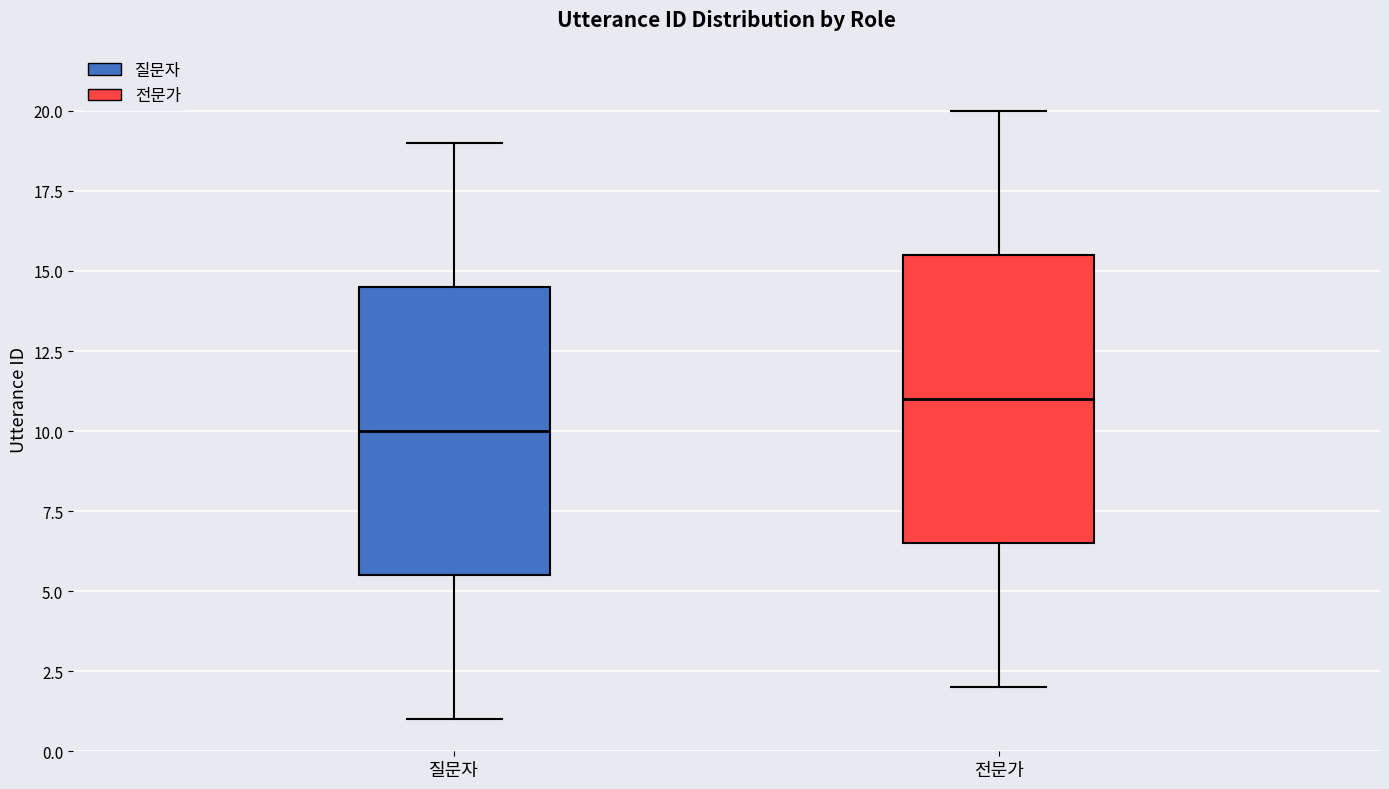

Reading left to right, transcribe this box plot: for each box, give where its median line is, the range the box spans, and where its two whiskers end, as read against the y-axis. The values are not printed on the chart, so give them approximately, as read against the axis.

질문자: median 10.0, box 5.5 to 14.5, whiskers 1.0 to 19.0
전문가: median 11.0, box 6.5 to 15.5, whiskers 2.0 to 20.0